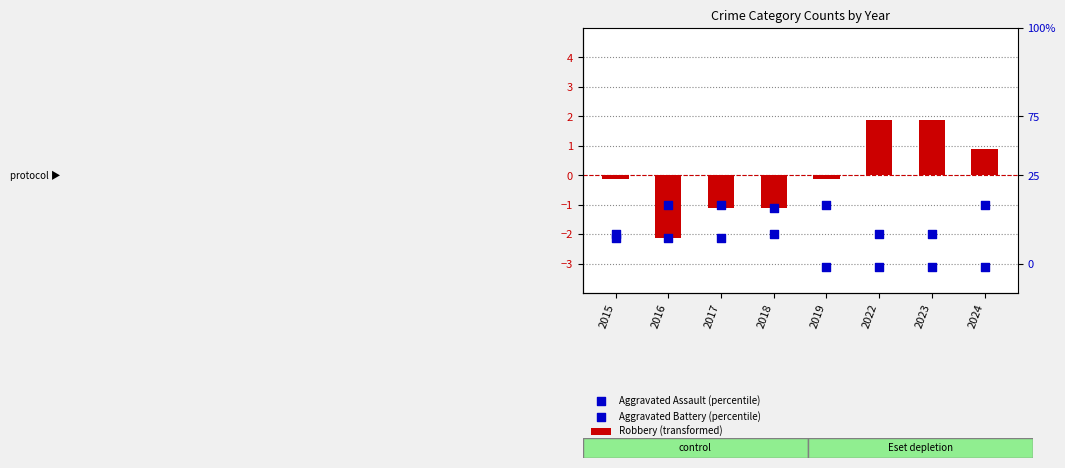

At which category is the sum across all series the highest?

2022